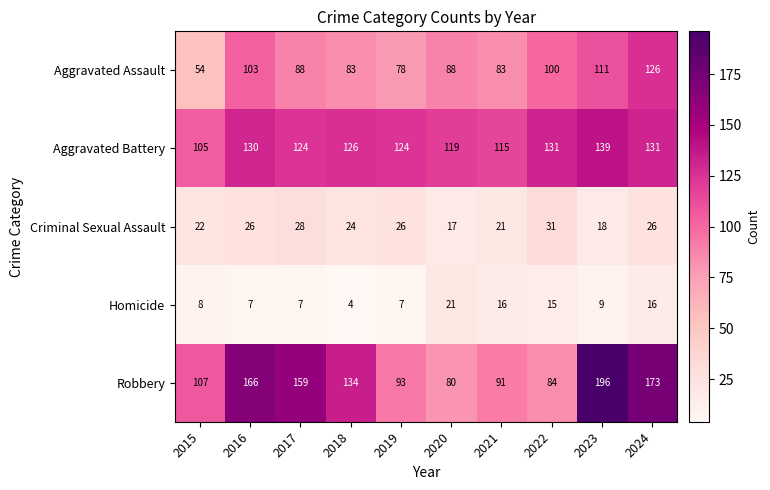

At which category is the sum across all series the highest?

2023